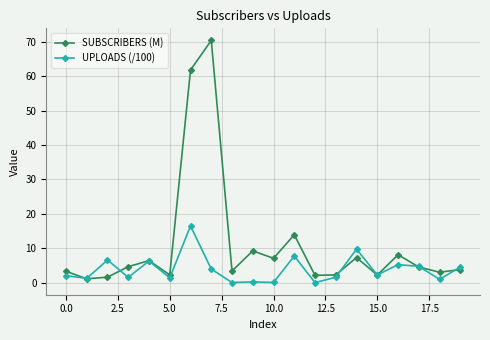

List the series in order of their peak value, lowest first.

UPLOADS (/100), SUBSCRIBERS (M)